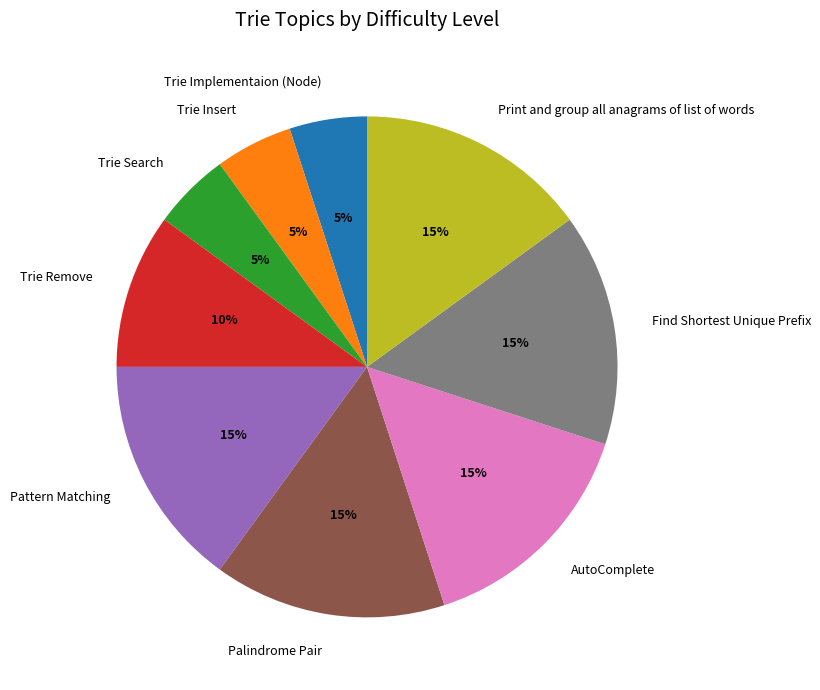

How many slices are in this pie chart?

9